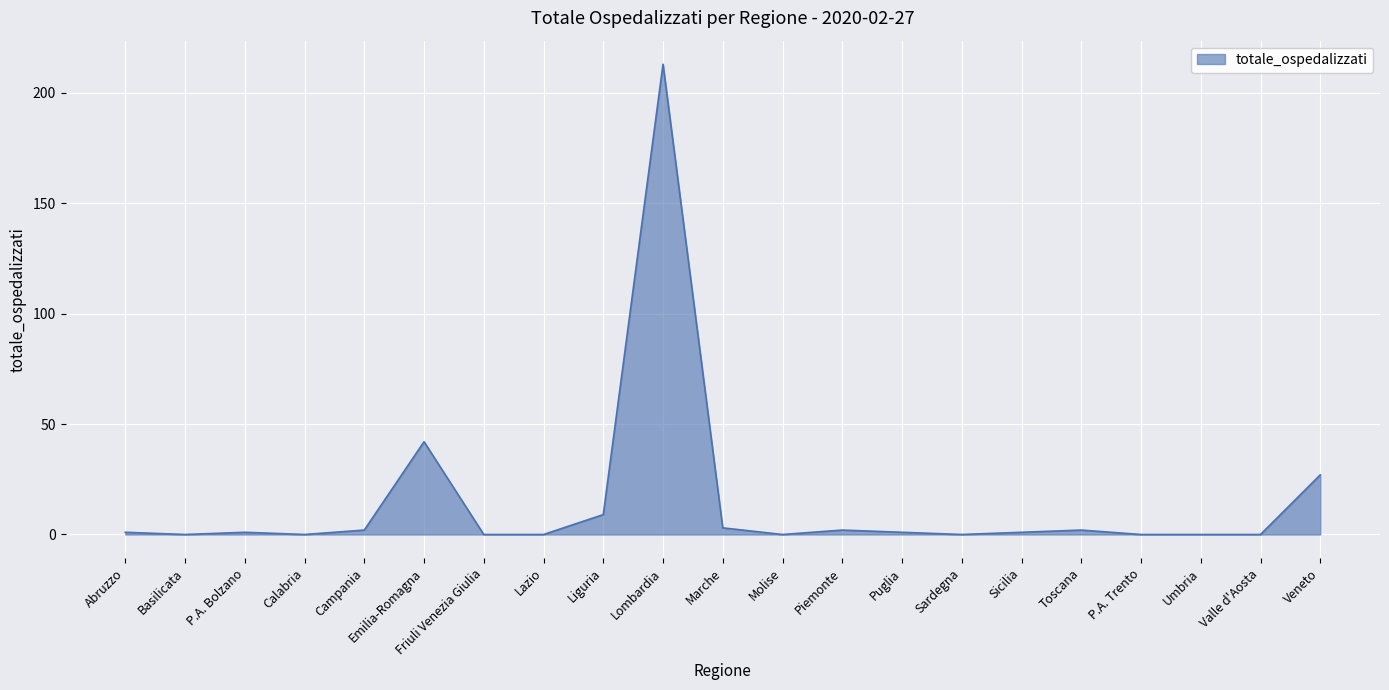

What position from the left is Emilia-Romagna?

6